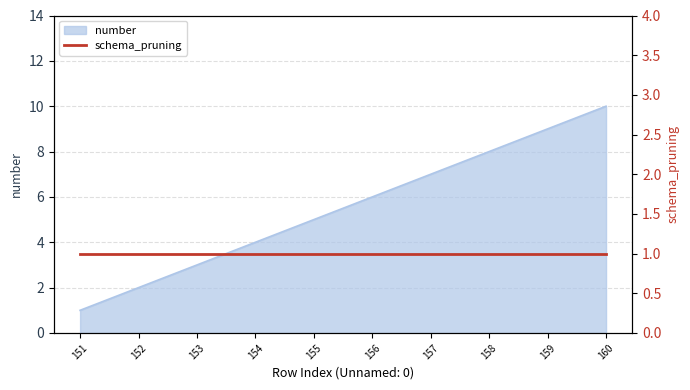

Rank the categories by value from highest to lowest.

160, 159, 158, 157, 156, 155, 154, 153, 152, 151